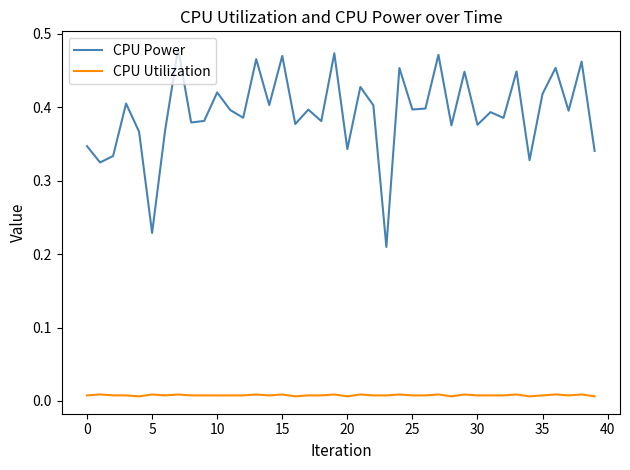

True or false: CPU Utilization and CPU Power intersect in this chart.

False